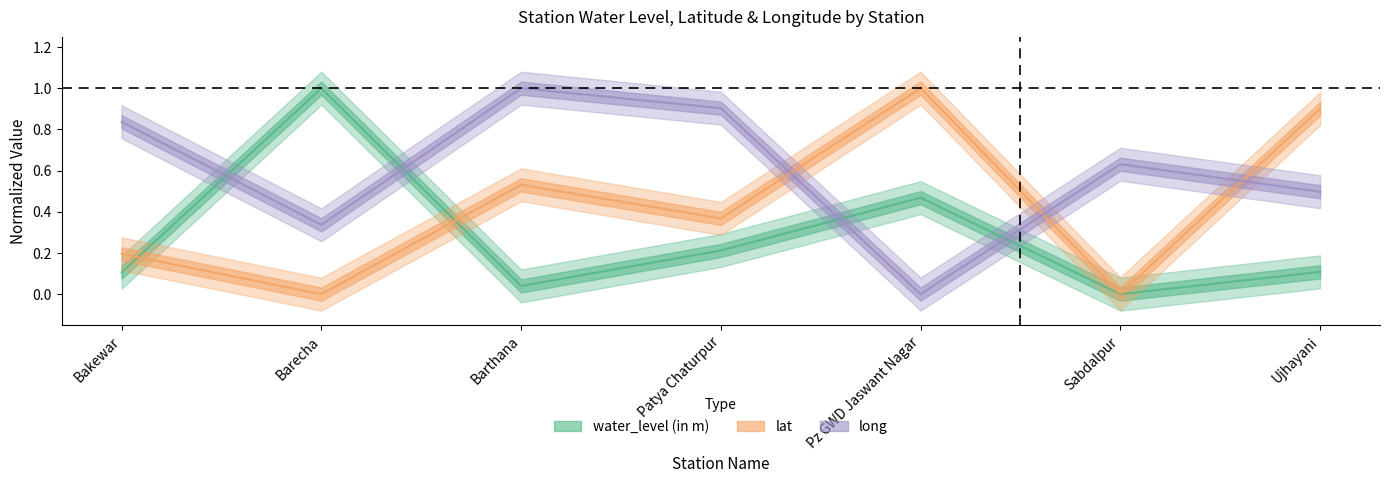

Reading left to right, extract all data points from this chart.

water_level (in m): Bakewar=0.1	Barecha=1.0	Barthana=0.0	Patya Chaturpur=0.2	Pz GWD Jaswant Nagar=0.5	Sabdalpur=0.0	Ujhayani=0.1
lat: Bakewar=0.2	Barecha=0.0	Barthana=0.5	Patya Chaturpur=0.4	Pz GWD Jaswant Nagar=1.0	Sabdalpur=0.0	Ujhayani=0.9
long: Bakewar=0.8	Barecha=0.3	Barthana=1.0	Patya Chaturpur=0.9	Pz GWD Jaswant Nagar=0.0	Sabdalpur=0.6	Ujhayani=0.5